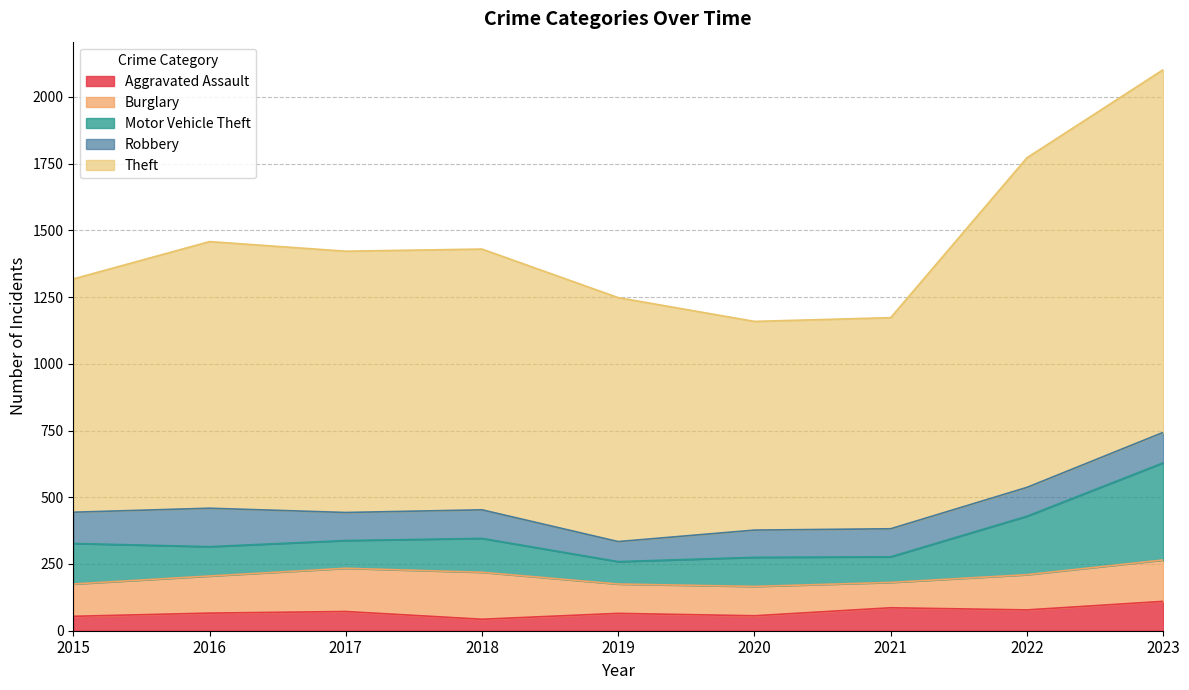

What is the value of the Burglary point at the 1st from the left?

121